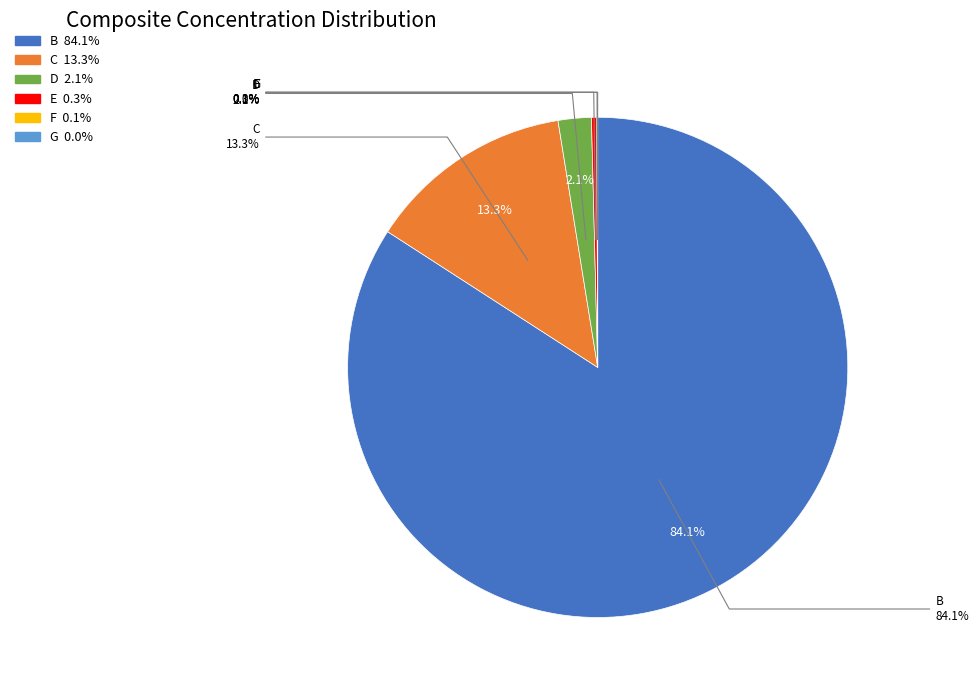

How much of the chart is everything except D?

97.9%